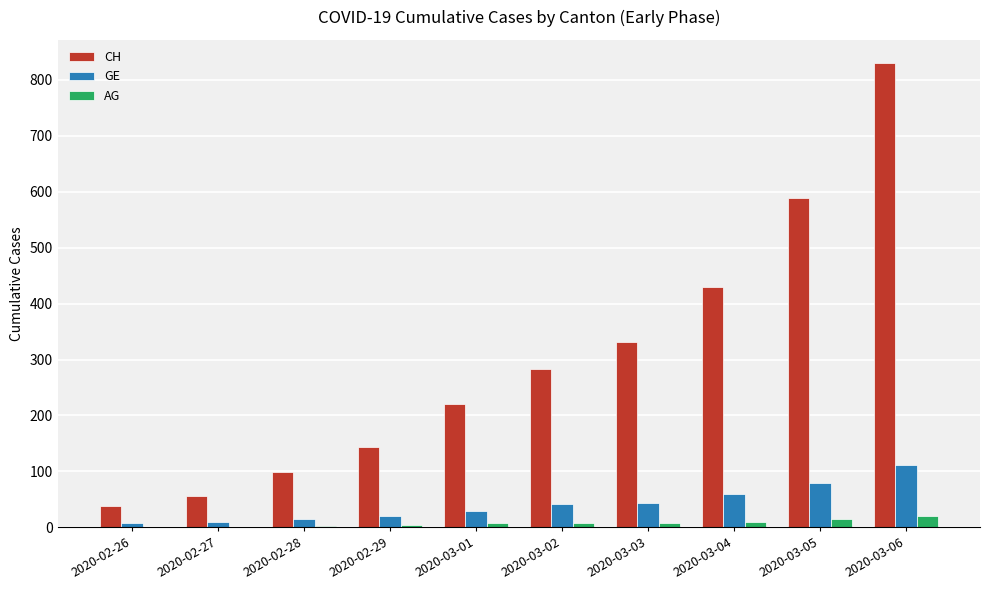

What is the sum of all GE values?

417